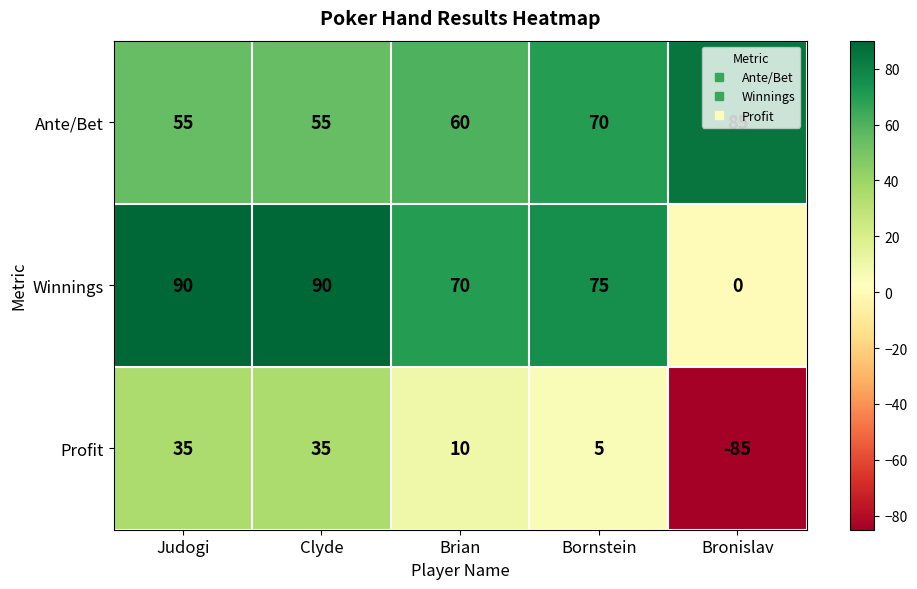

What is the difference between the highest and lowest values at Brian?

60